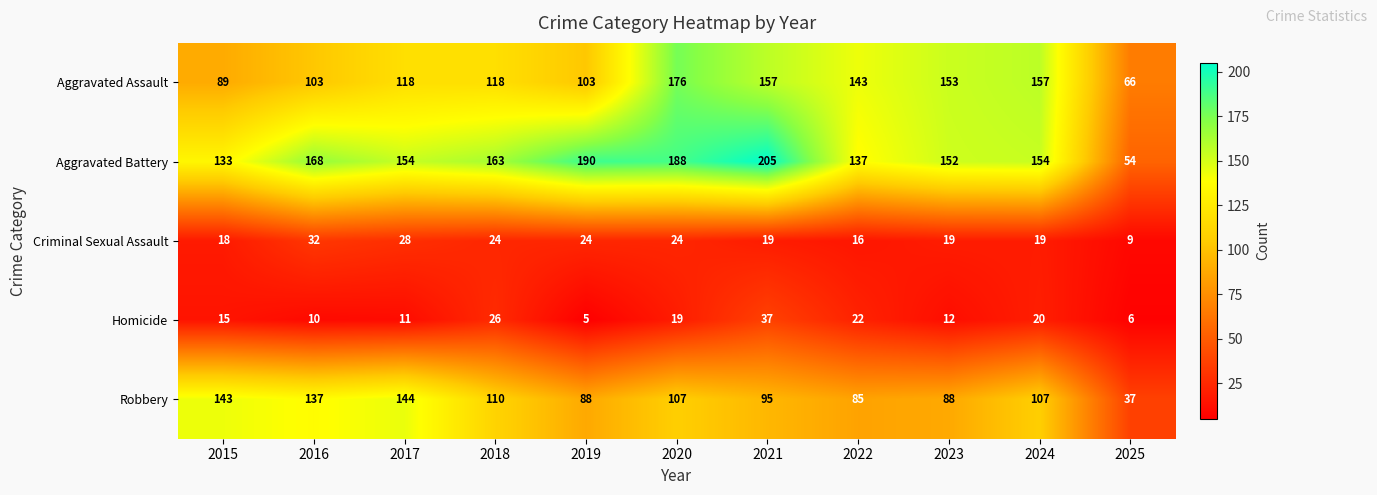

Rank the series at 2016 from highest to lowest value.

Aggravated Battery, Robbery, Aggravated Assault, Criminal Sexual Assault, Homicide